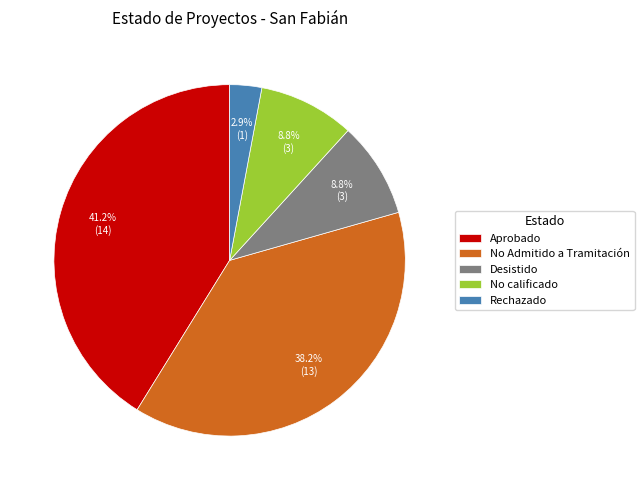

Is there a majority slice in this chart?

No